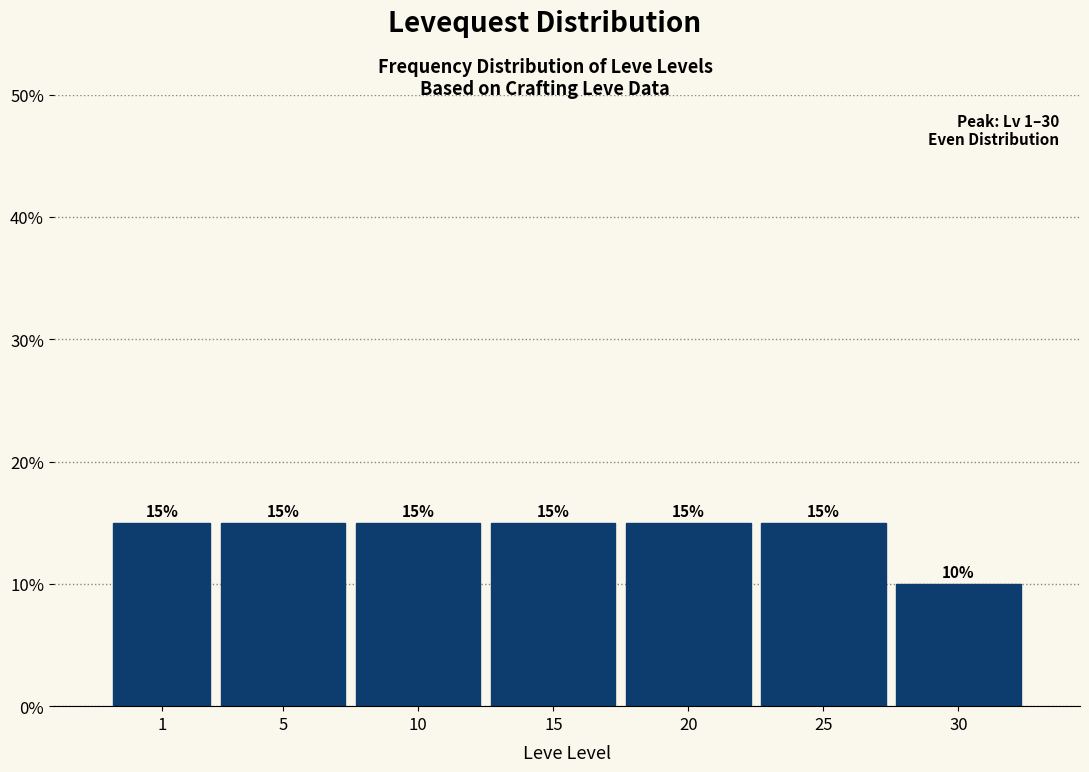

Reading left to right, transcribe all the data shown in this chart.

15	15	15	15	15	15	10